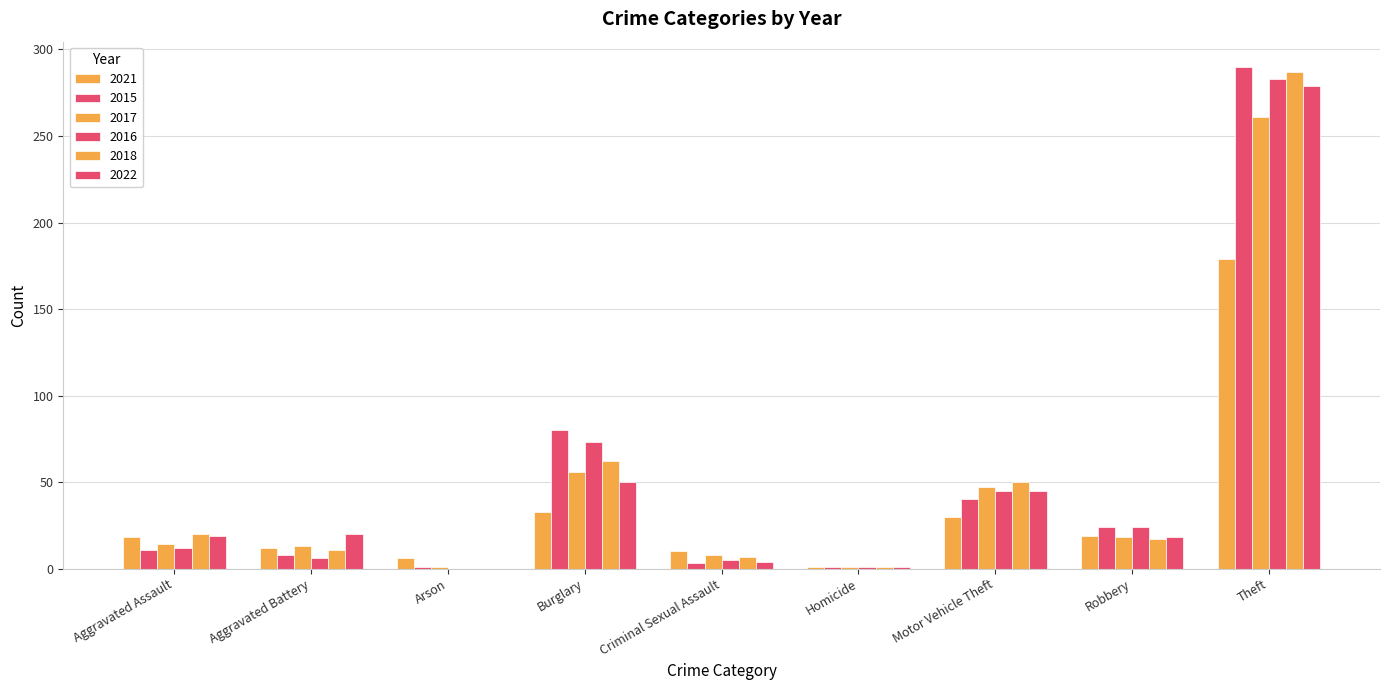

Are the bars grouped side by side (vs. stacked)?

Yes